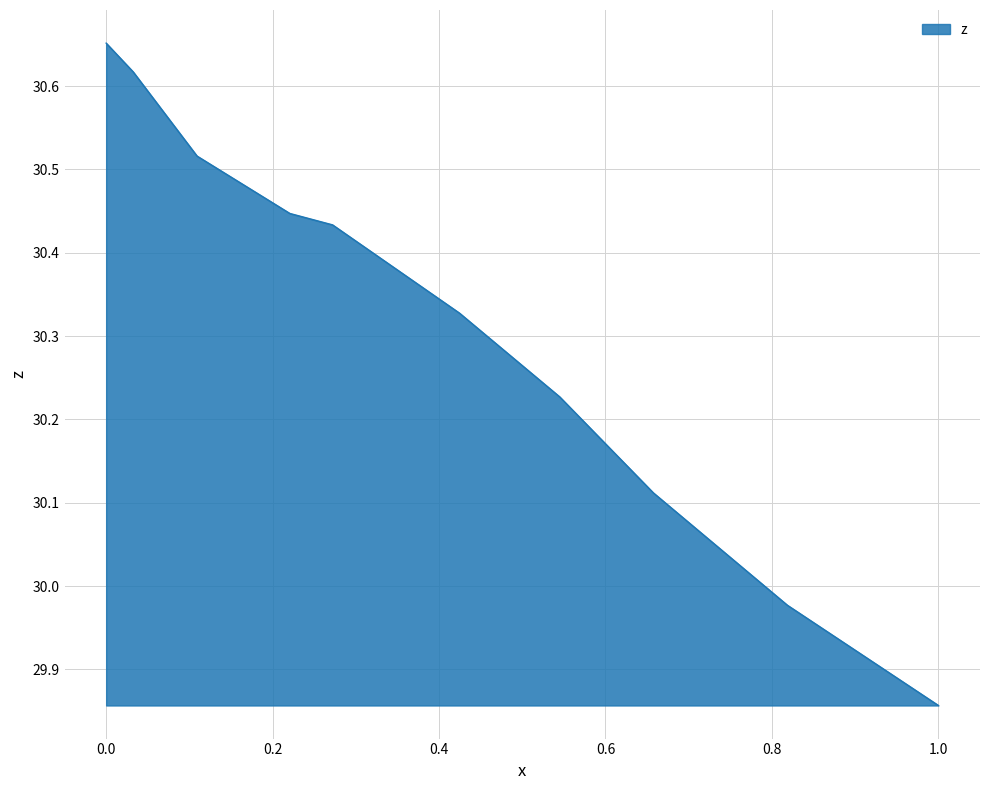

Is this an area chart (filled region under the line)?

Yes